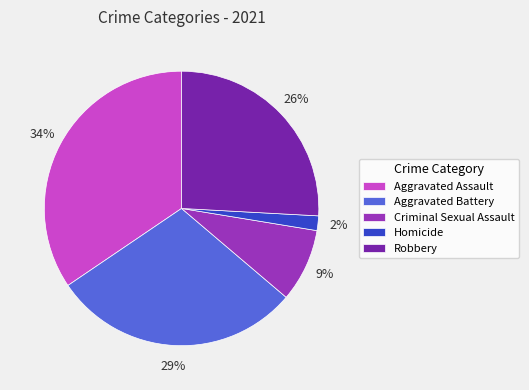

Do Homicide and Robbery together represent more than half of the pie?

No